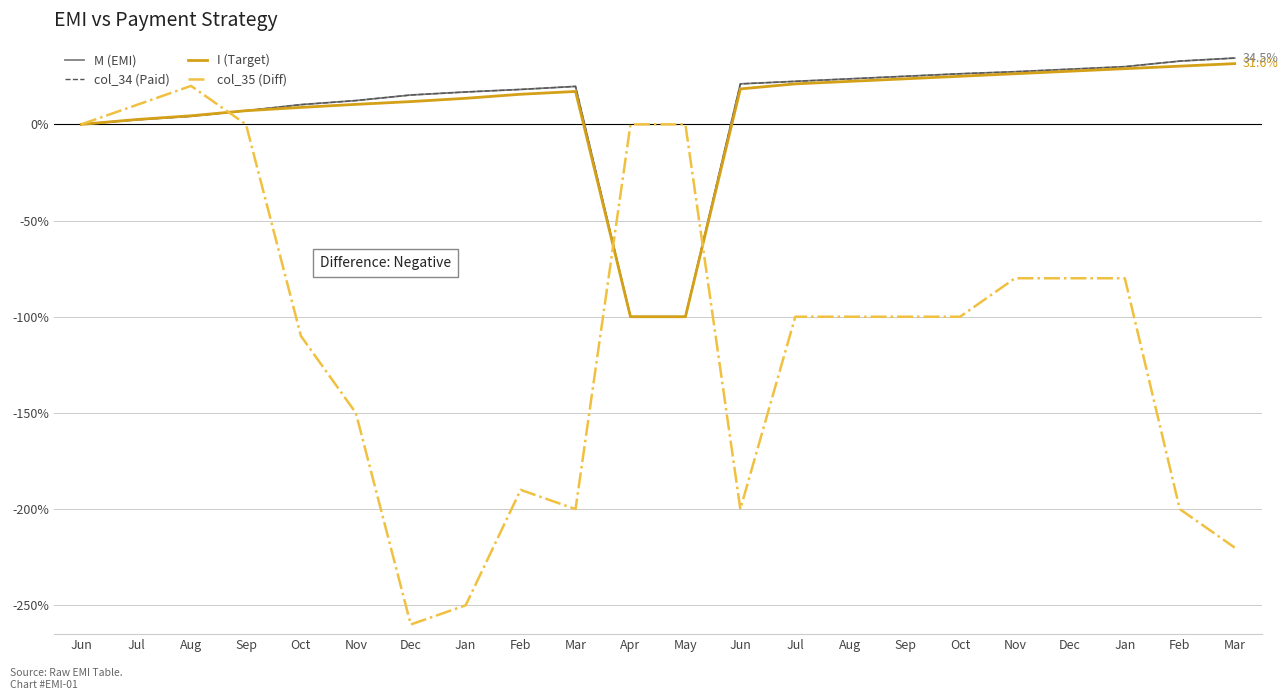

At which category does col_34 (Paid) reach its first local peak?

Mar